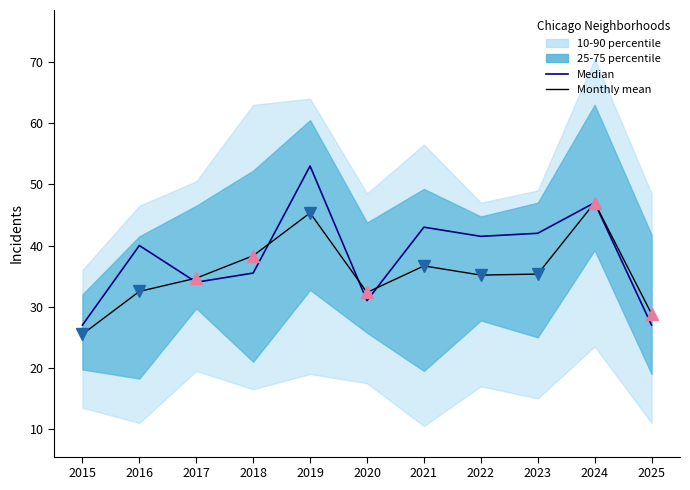

Is it true that Monthly mean equals 35.2 at 2022?

True